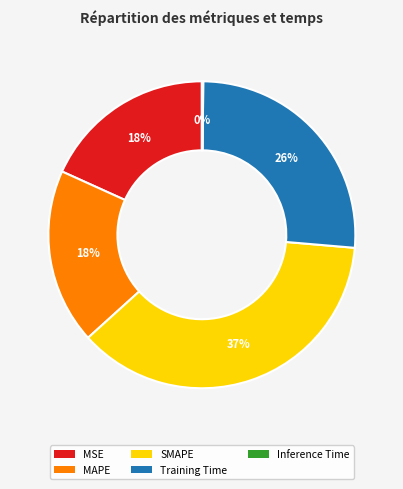

To the nearest percent, what is the difference between the largest and smallest slice percentages?

37%